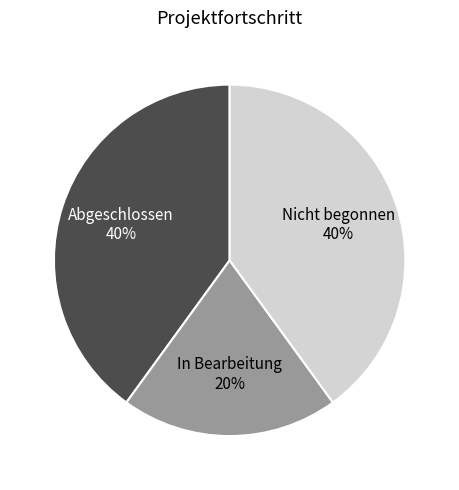

What percentage is the In Bearbeitung slice, to the nearest percent?

20%